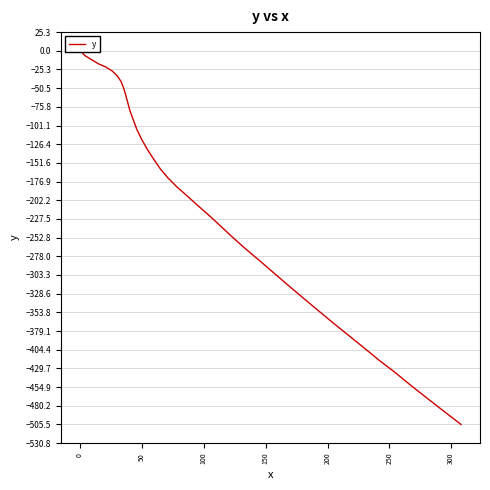

How many data points are above -184?

19